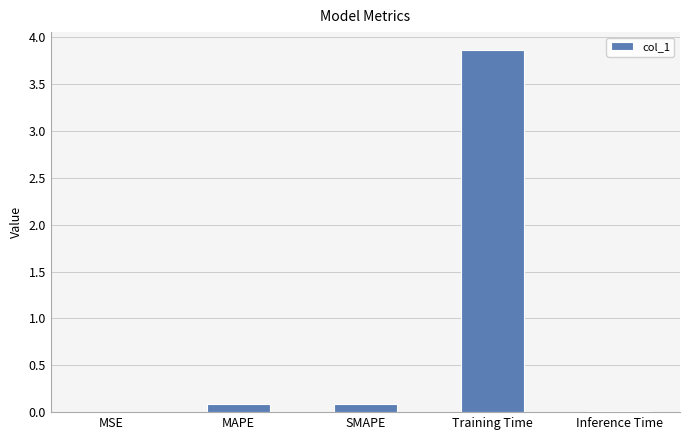

What is the sum of all values?

4.1